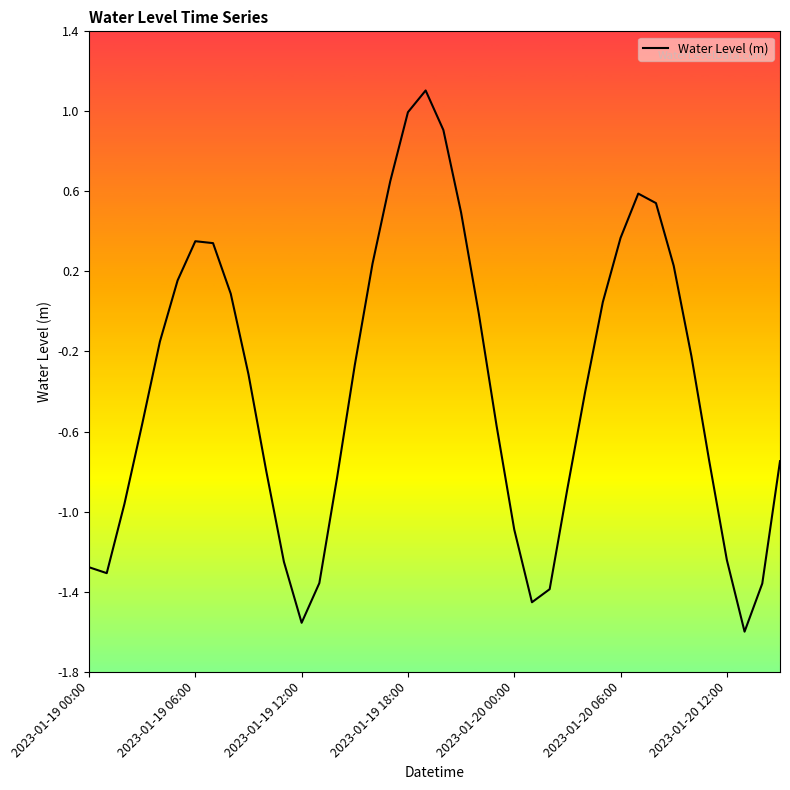

What is the greatest value displayed?

1.1